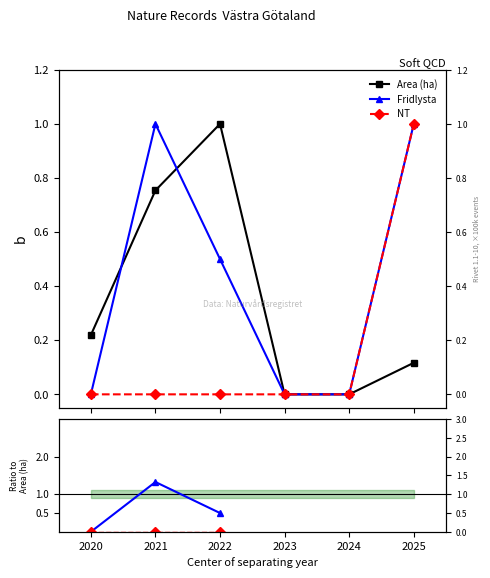

True or false: Area (ha) has a value of 0.2 at 2021.

False